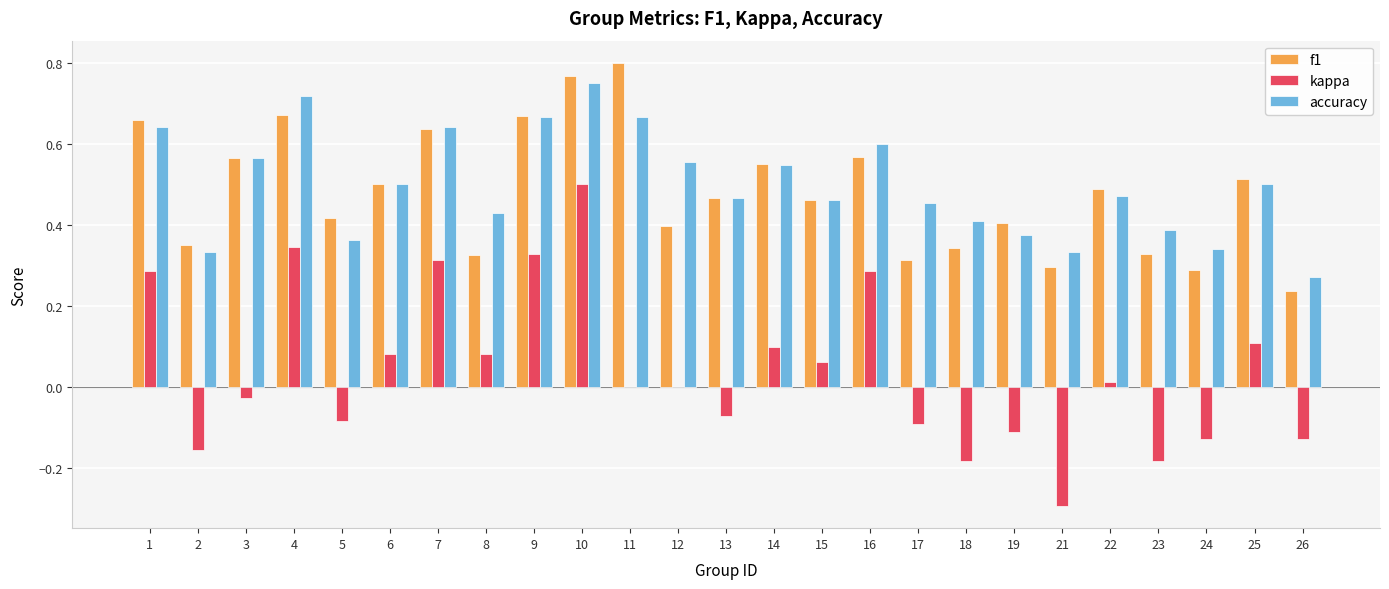

What are all the series names shown in the legend?

f1, kappa, accuracy